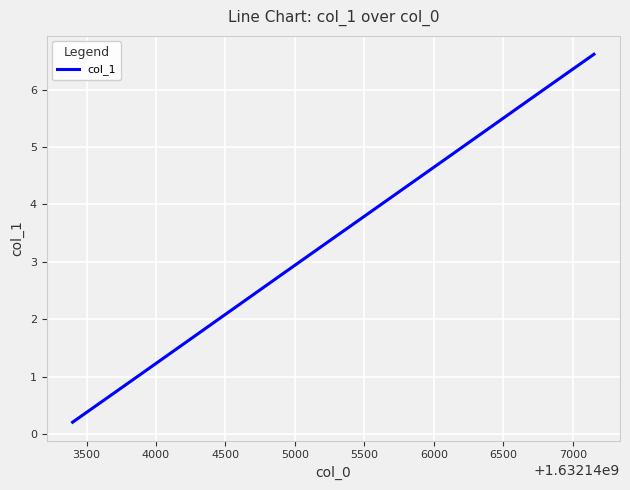

What is the difference between the maximum and minimum values?

6.4